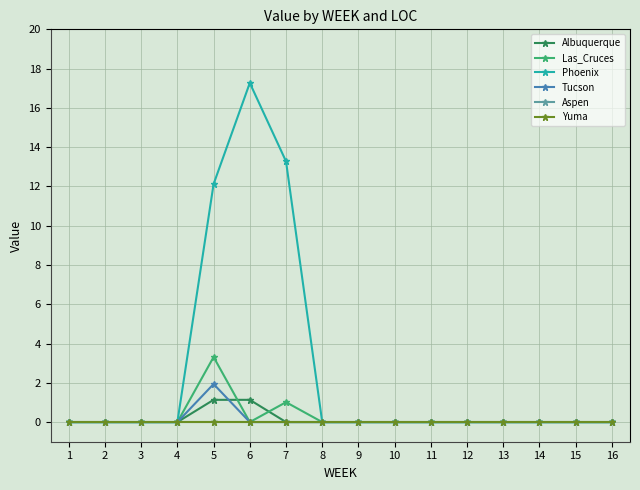

Reading right to left, what are all the values shown in this chart?

Albuquerque: 16=0.0	15=0.0	14=0.0	13=0.0	12=0.0	11=0.0	10=0.0	9=0.0	8=0.0	7=0.0	6=1.1	5=1.1	4=0.0	3=0.0	2=0.0	1=0.0
Las_Cruces: 16=0.0	15=0.0	14=0.0	13=0.0	12=0.0	11=0.0	10=0.0	9=0.0	8=0.0	7=1.0	6=0.0	5=3.3	4=0.0	3=0.0	2=0.0	1=0.0
Phoenix: 16=0.0	15=0.0	14=0.0	13=0.0	12=0.0	11=0.0	10=0.0	9=0.0	8=0.0	7=13.3	6=17.3	5=12.1	4=0.0	3=0.0	2=0.0	1=0.0
Tucson: 16=0.0	15=0.0	14=0.0	13=0.0	12=0.0	11=0.0	10=0.0	9=0.0	8=0.0	7=0.0	6=0.0	5=1.9	4=0.0	3=0.0	2=0.0	1=0.0
Aspen: 16=0.0	15=0.0	14=0.0	13=0.0	12=0.0	11=0.0	10=0.0	9=0.0	8=0.0	7=0.0	6=0.0	5=0.0	4=0.0	3=0.0	2=0.0	1=0.0
Yuma: 16=0.0	15=0.0	14=0.0	13=0.0	12=0.0	11=0.0	10=0.0	9=0.0	8=0.0	7=0.0	6=0.0	5=0.0	4=0.0	3=0.0	2=0.0	1=0.0